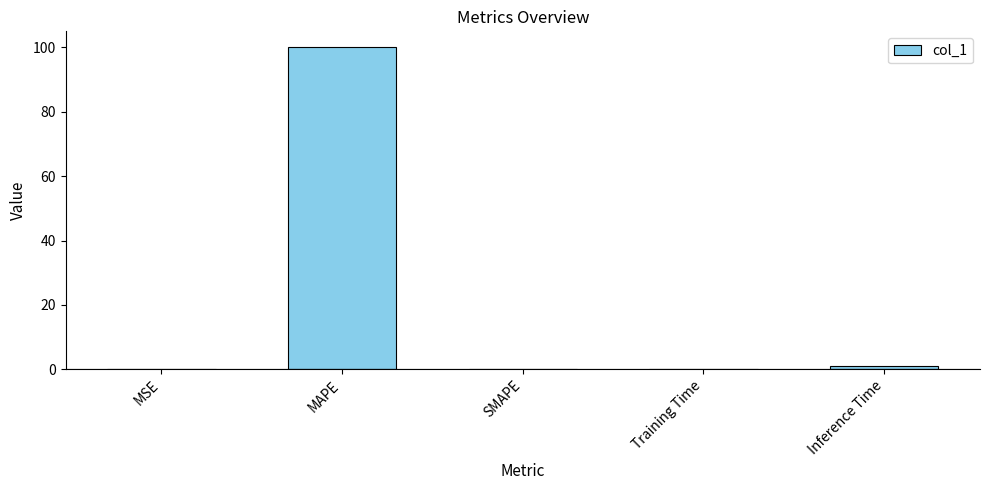

What is the difference between the values at MSE and Inference Time?

0.9